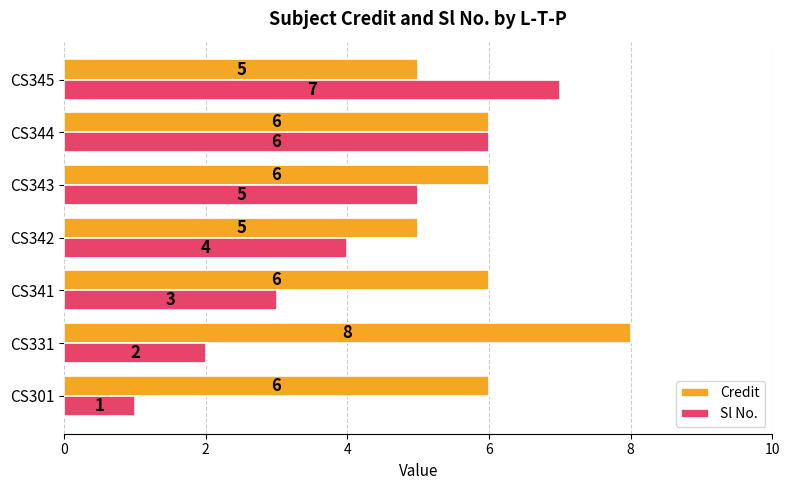

What is the difference between the maximum and minimum values in the Sl No. series?

6